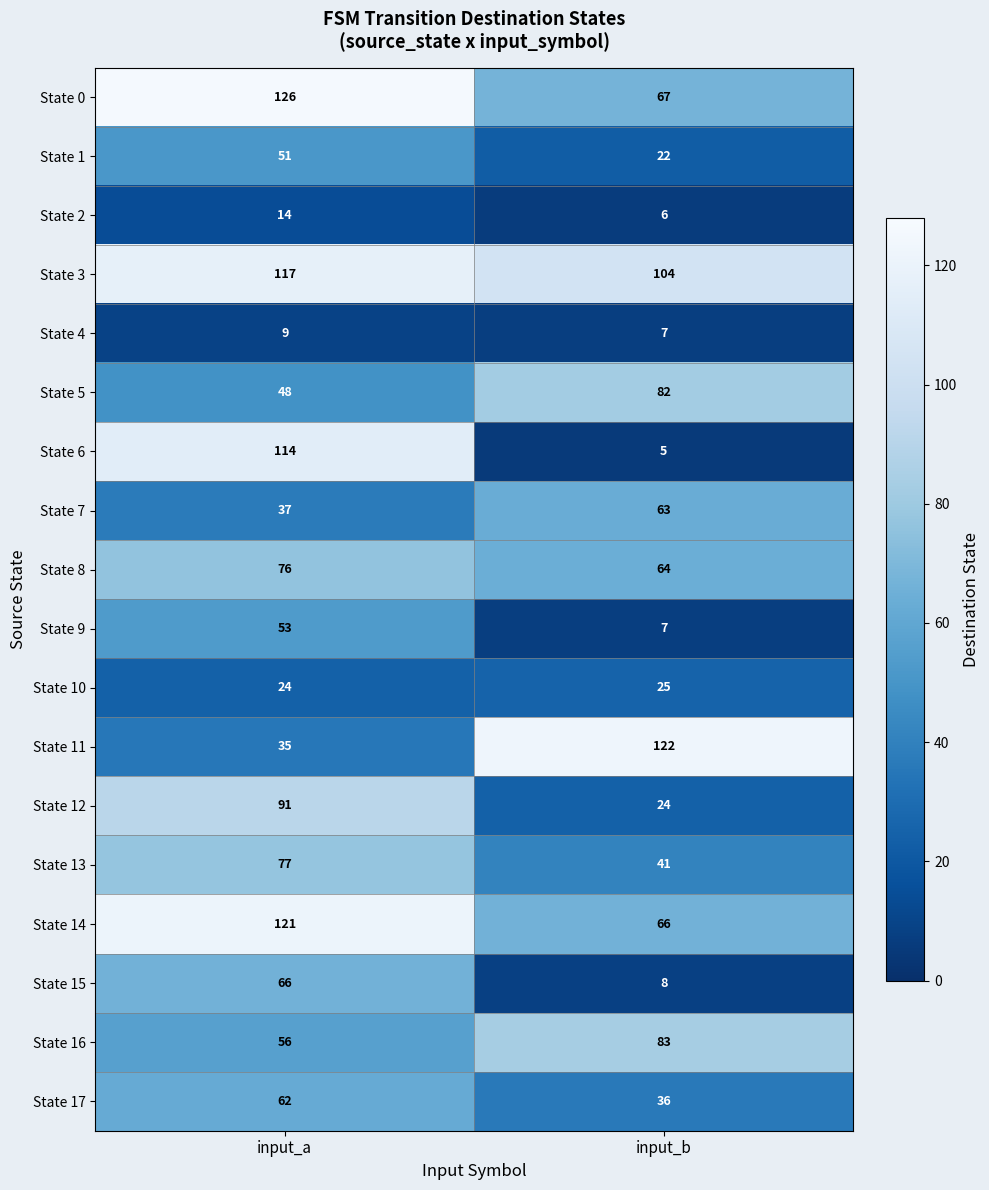

At how many categories does at least one series exceed 57?

2